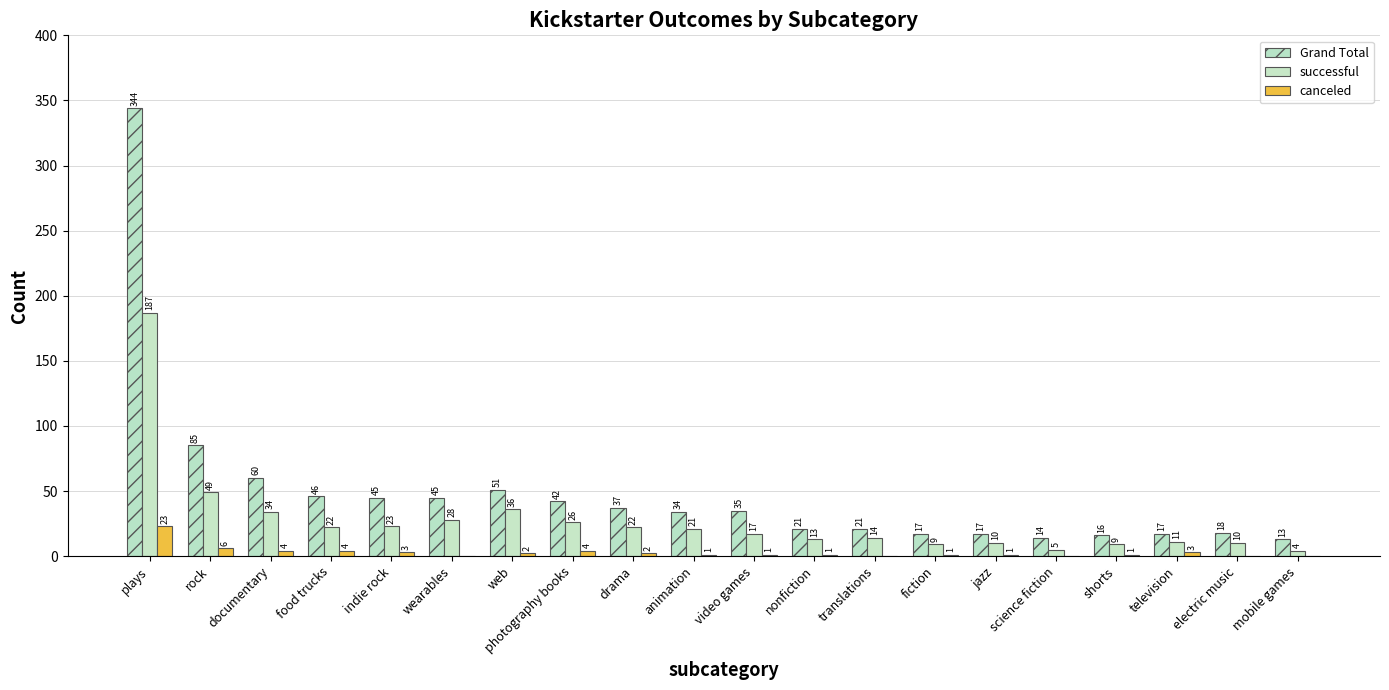

Reading right to left, what are all the values shown in this chart?

Grand Total: 13	18	17	16	14	17	17	21	21	35	34	37	42	51	45	45	46	60	85	344
successful: 4	10	11	9	5	10	9	14	13	17	21	22	26	36	28	23	22	34	49	187
canceled: 0	0	3	1	0	1	1	0	1	1	1	2	4	2	0	3	4	4	6	23